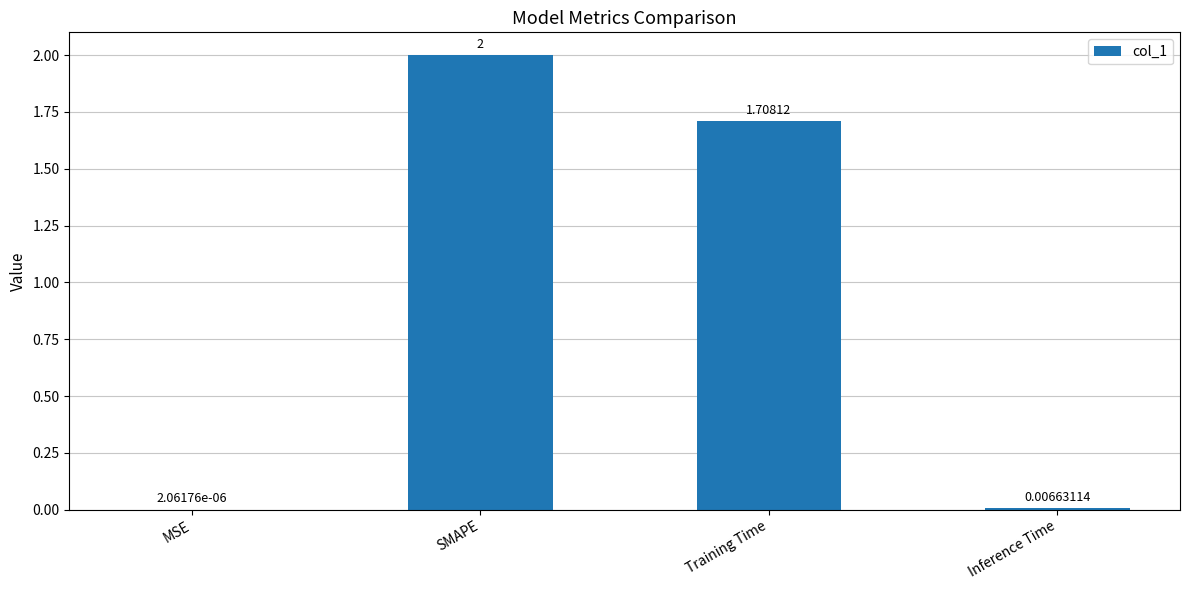

Read the value at Training Time.

1.7